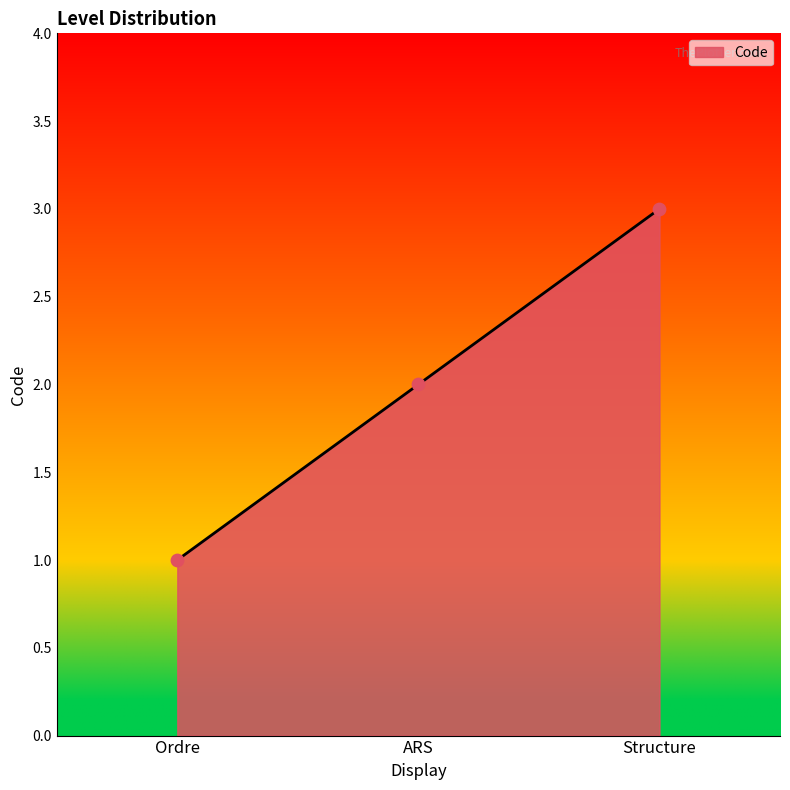

Approximately how many times larger is the value at ARS compared to Structure?

0.7